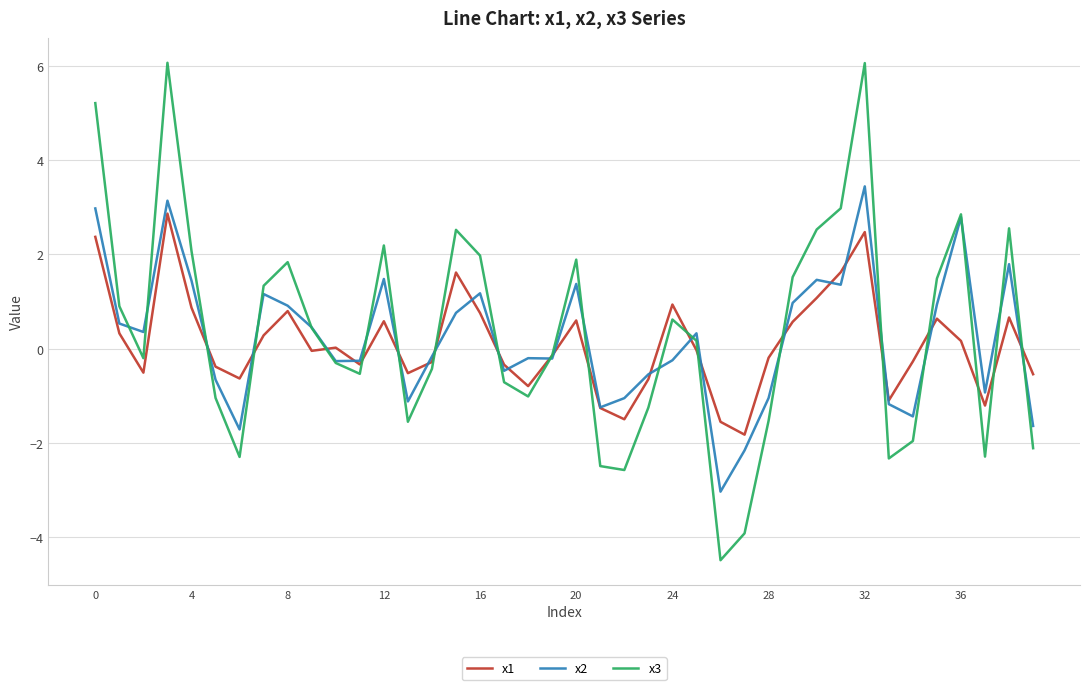

What is the smallest value displayed?

-4.5